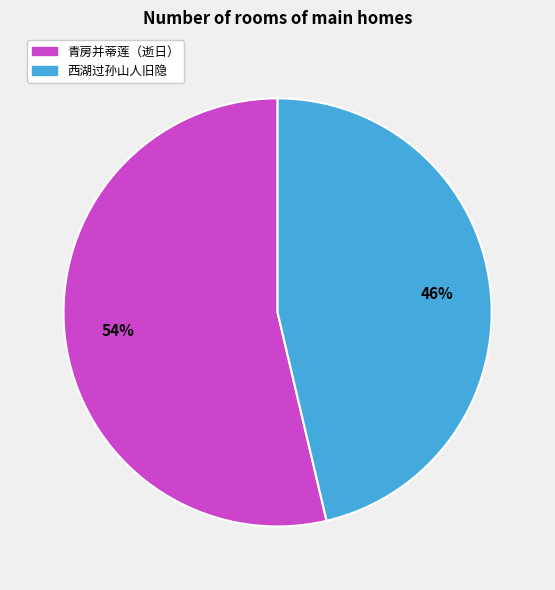

What percentage is the 青房并蒂莲（逝日） slice, to the nearest percent?

54%